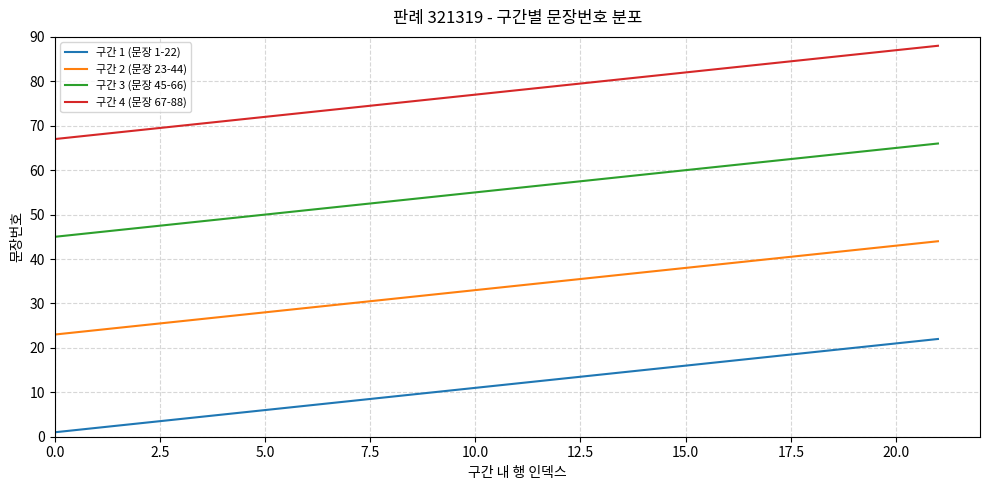

Which series has the largest total across all categories?

구간 4 (문장 67-88)